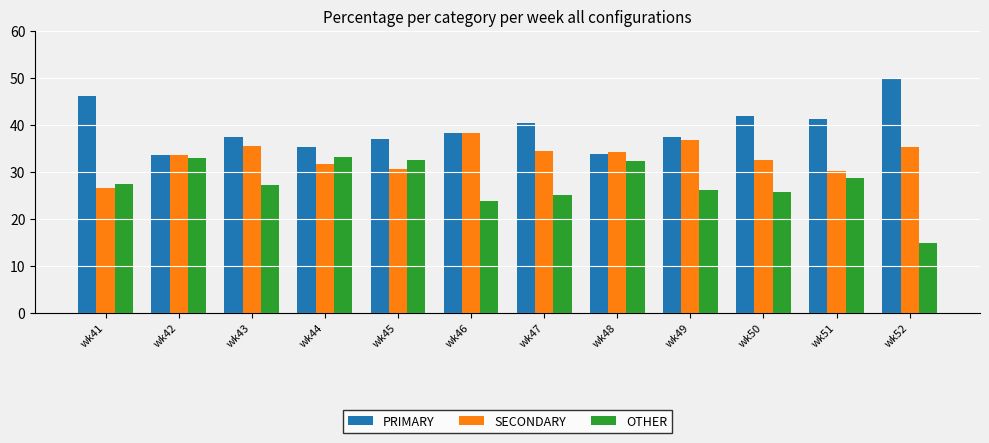

Which series has the largest total across all categories?

PRIMARY